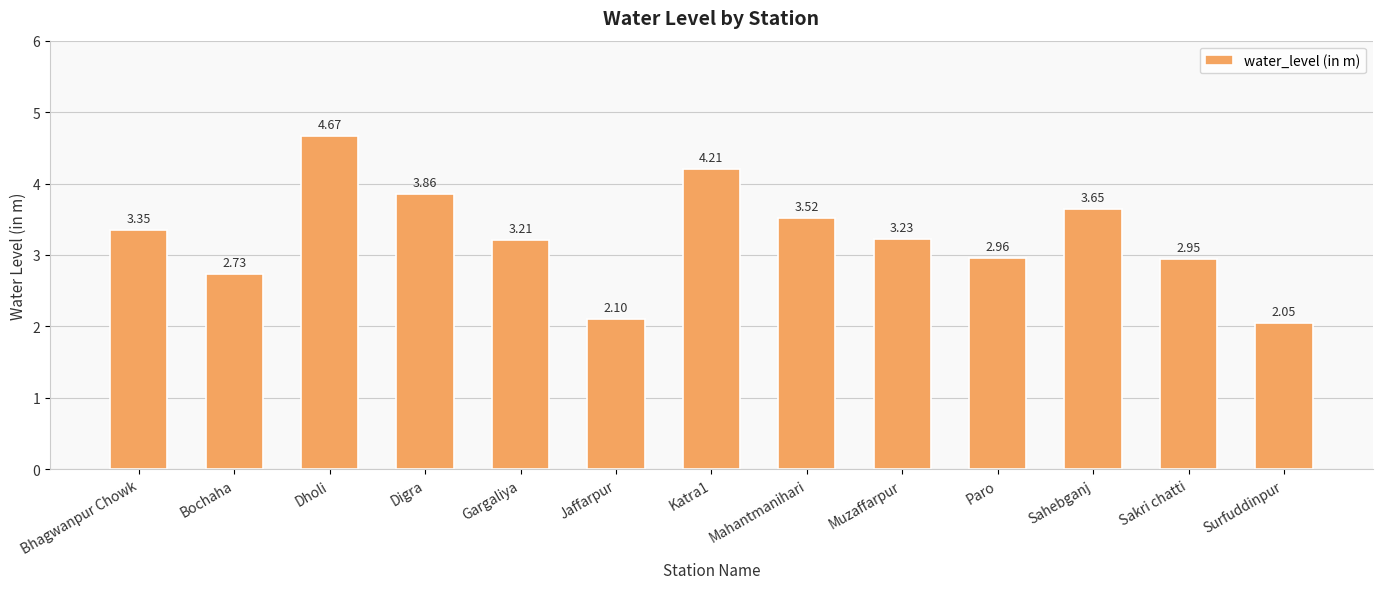

What is the sum of the values at Surfuddinpur and Gargaliya?

5.3